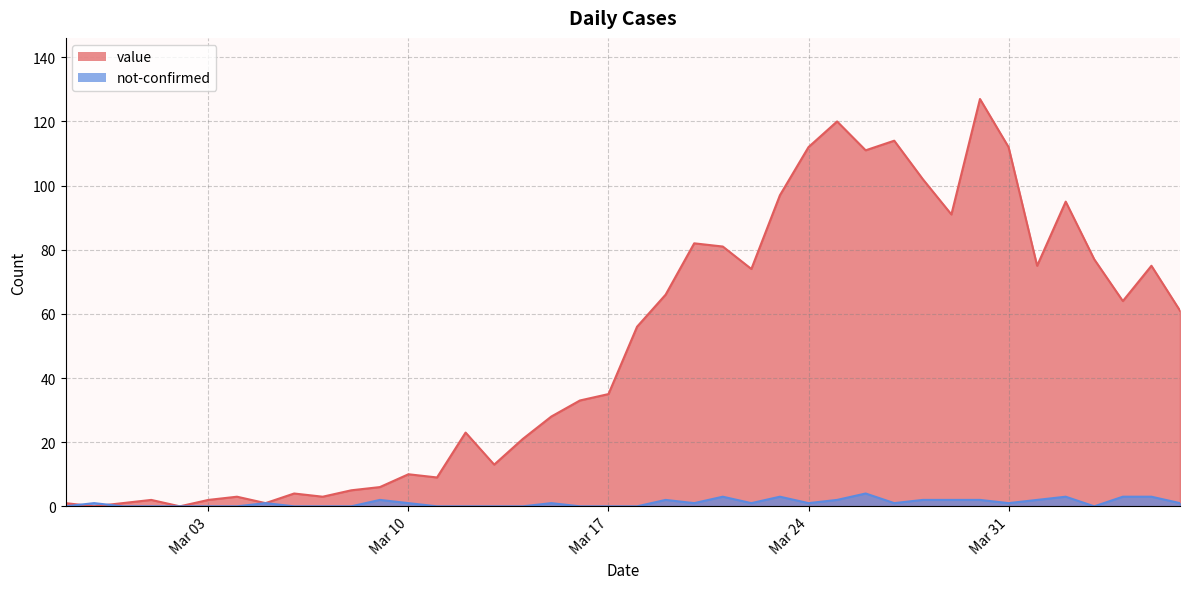

Is it true that not-confirmed equals 4 at 2020-03-25?

False